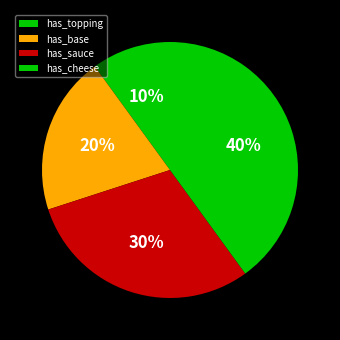

How many segments does this pie chart have?

4